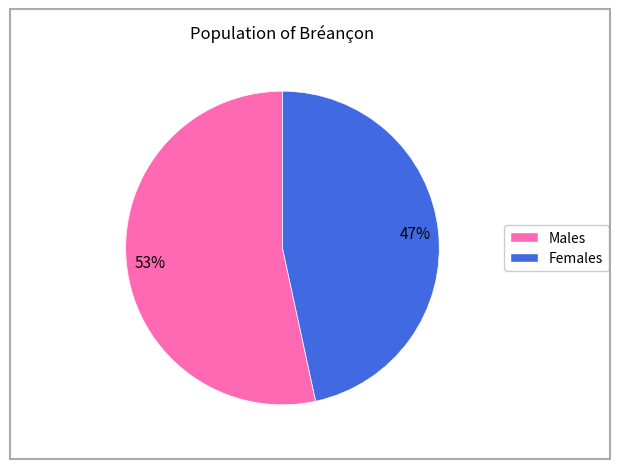

Count the number of slices in the pie.

2